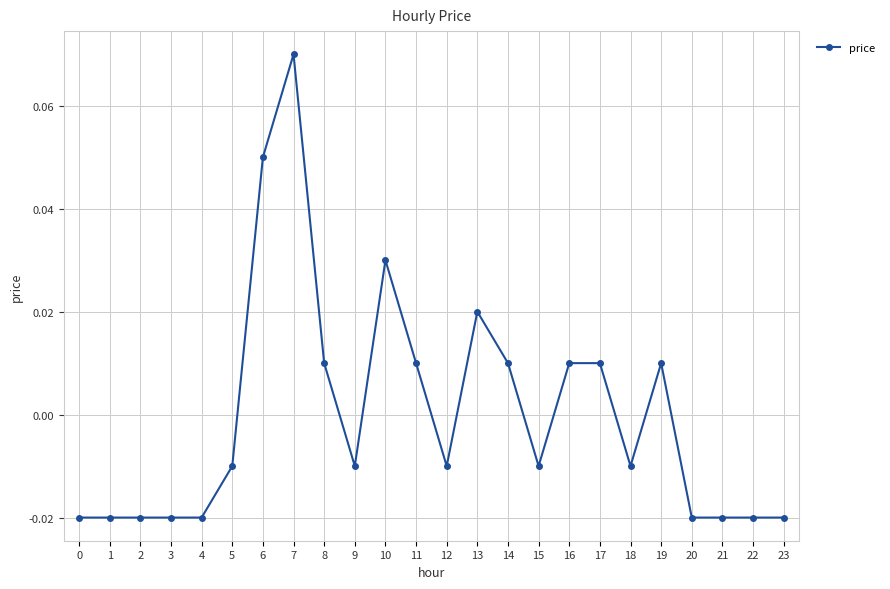

Between 17 and 21, which is larger?

17